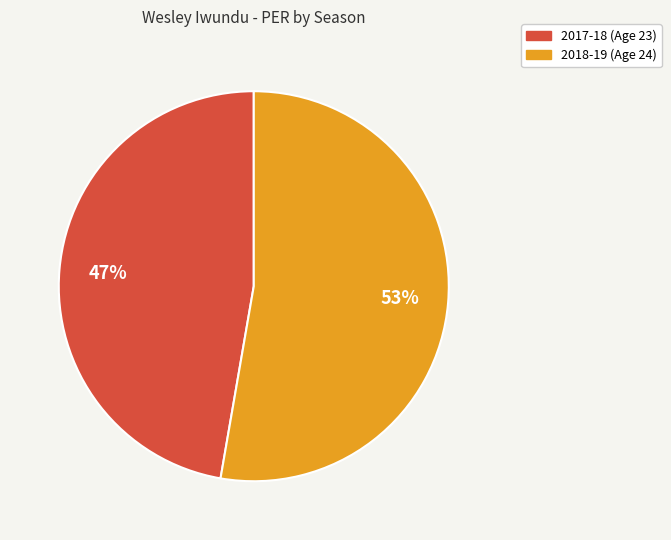

Rank the categories by value from highest to lowest.

2018-19 (Age 24), 2017-18 (Age 23)